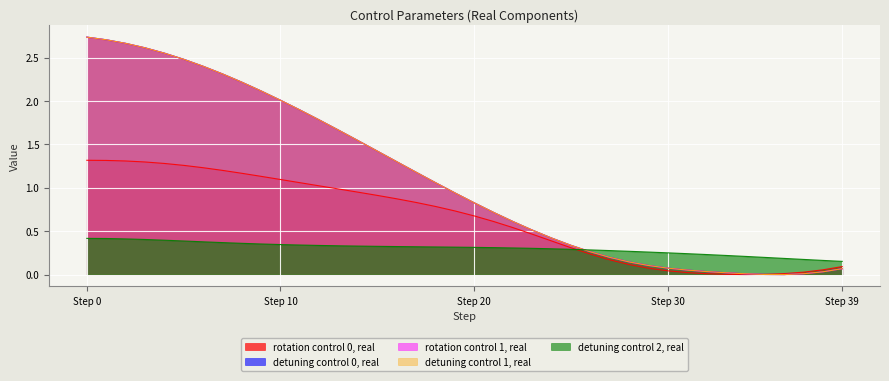

True or false: rotation control 0, real and detuning control 2, real cross at least once.

True